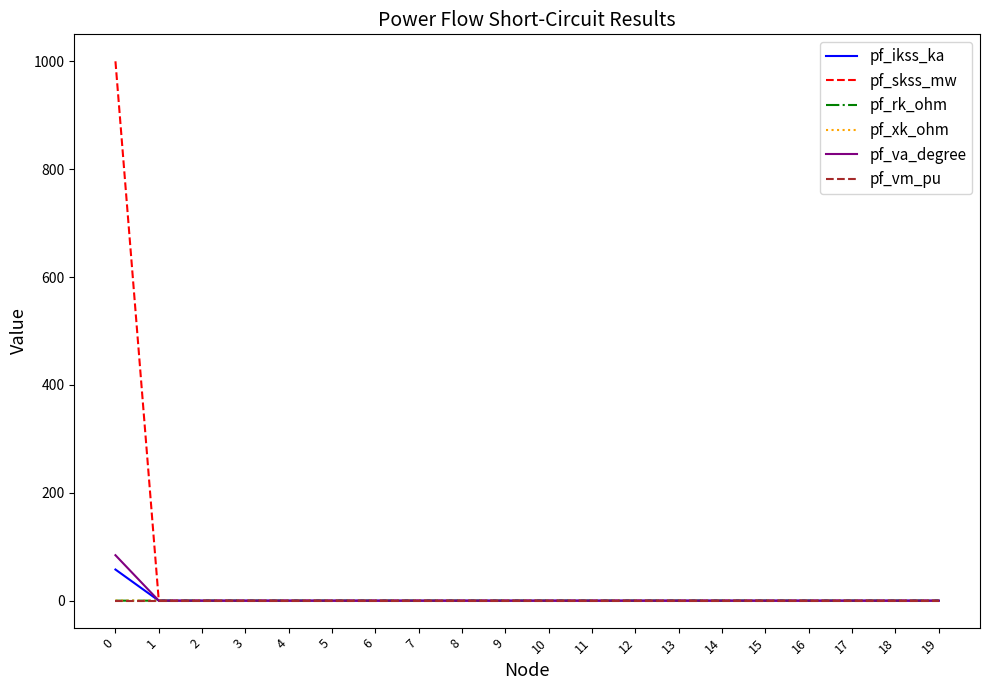

True or false: pf_xk_ohm has a value of 0.0 at 18.

True